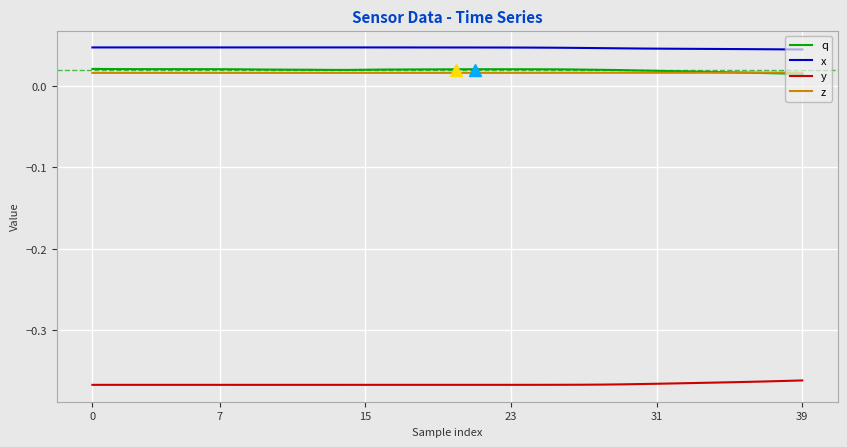

True or false: x and y cross at least once.

False